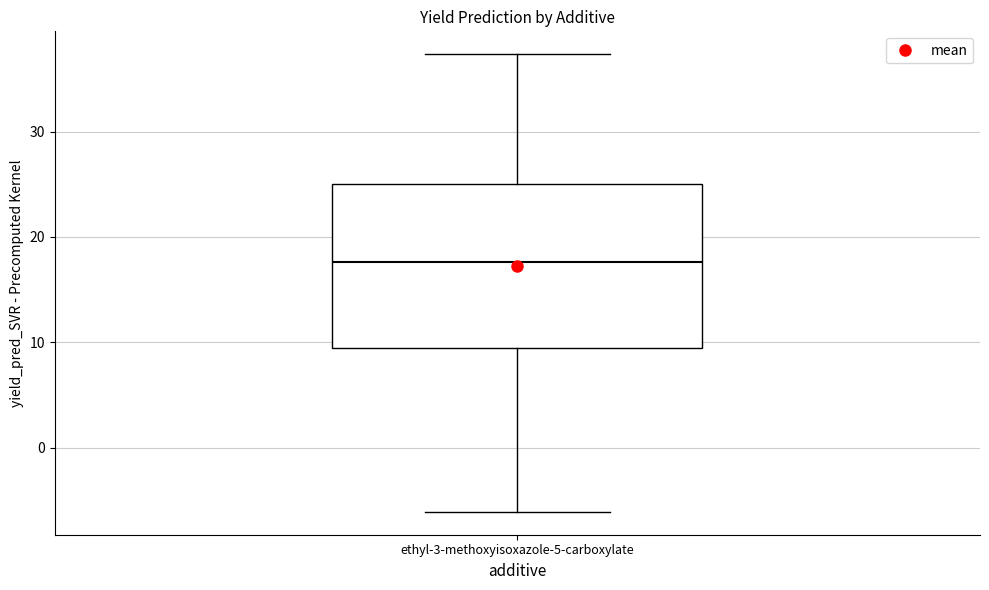

Read this box plot against the y-axis: the position of the median line, the range covered by the box, and the ends of both whiskers. The values are not printed on the chart, so give them approximately, as read against the axis.

median 18, box 10 to 25, whiskers -6 to 37